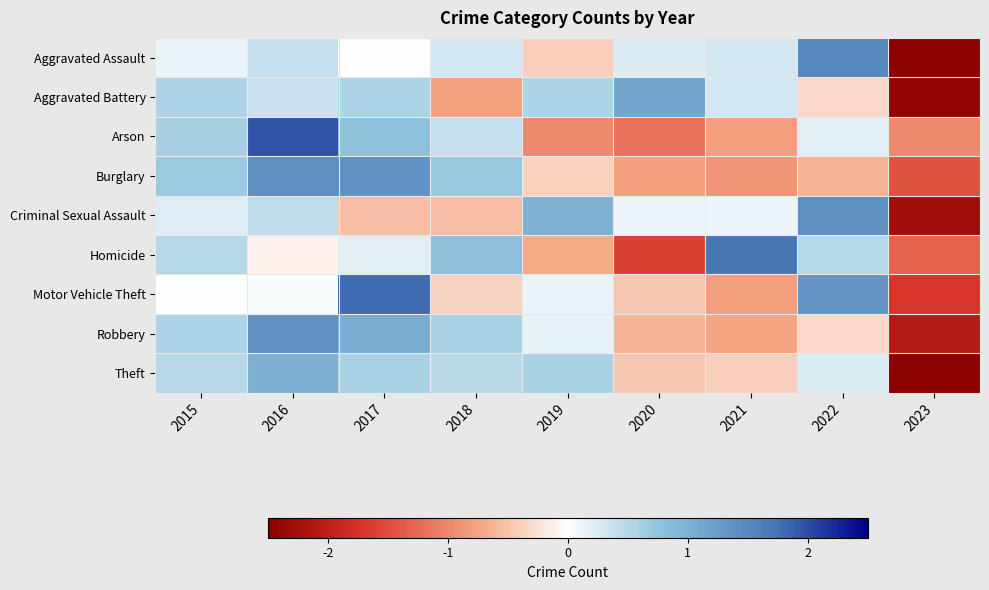

What is the difference between the highest and lowest values at 2019?

2.0